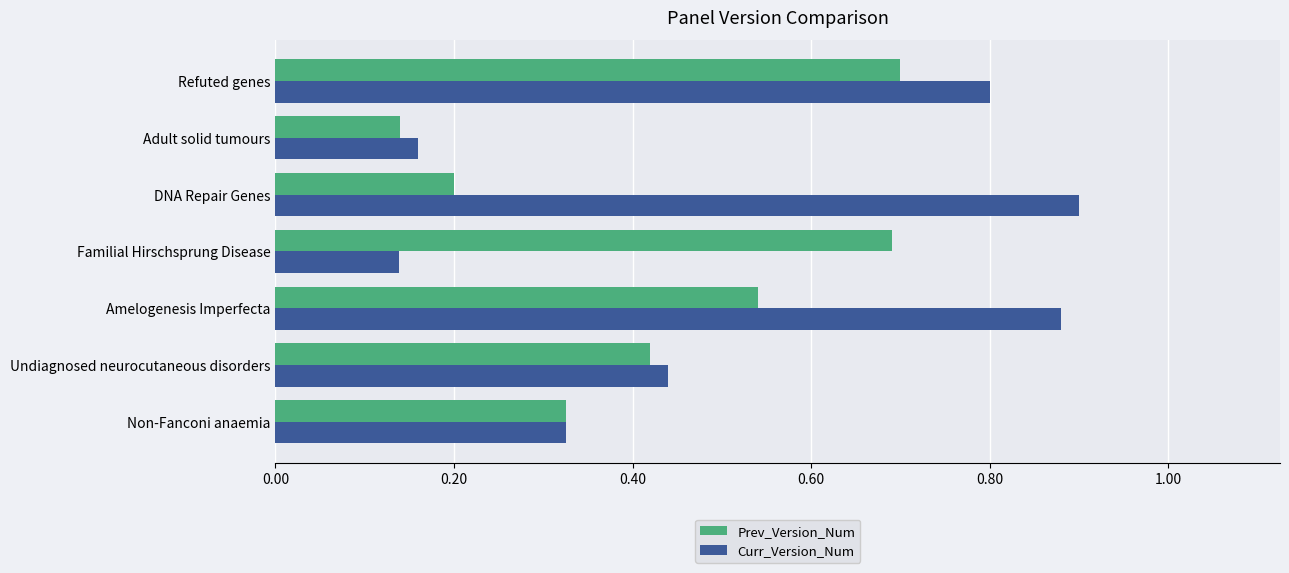

At which label does Prev_Version_Num reach its minimum?

Adult solid tumours